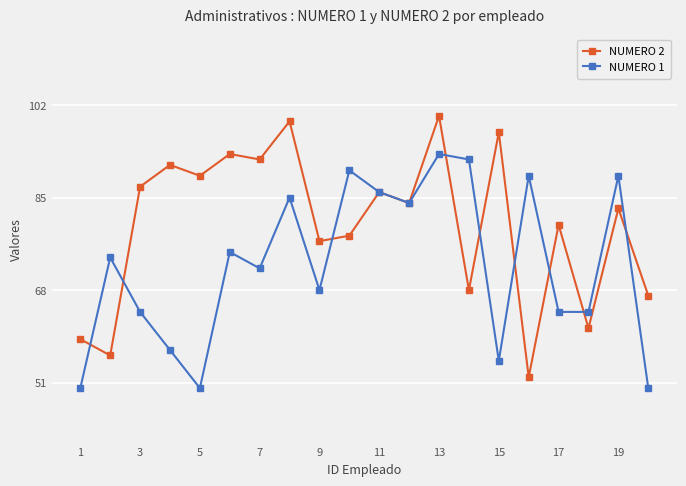

True or false: NUMERO 2 has more than 0 points higher than both neighbors.

True